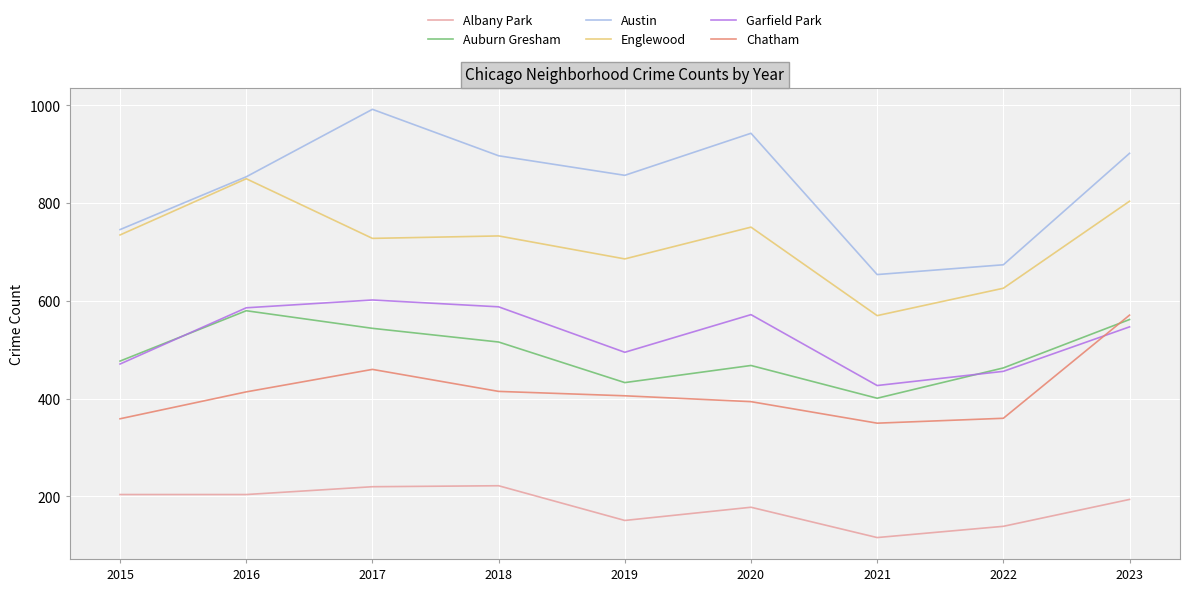

Does the chart display data point markers on the line(s)?

No